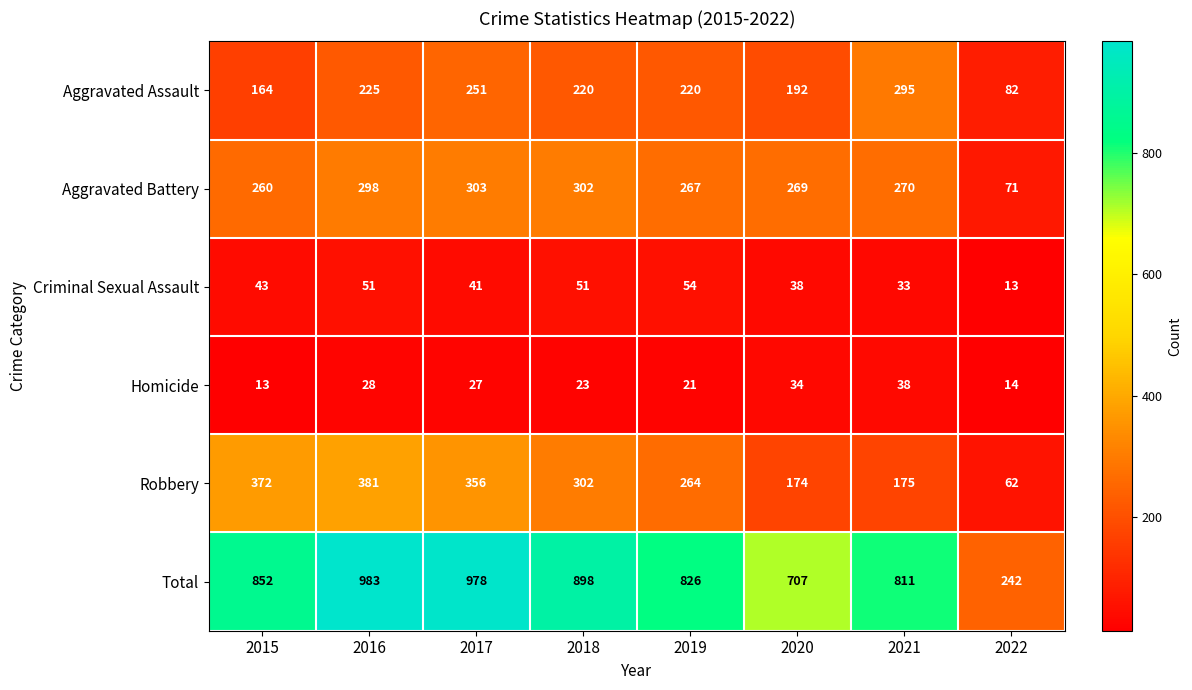

What is the total value across all series at 2021?

1622